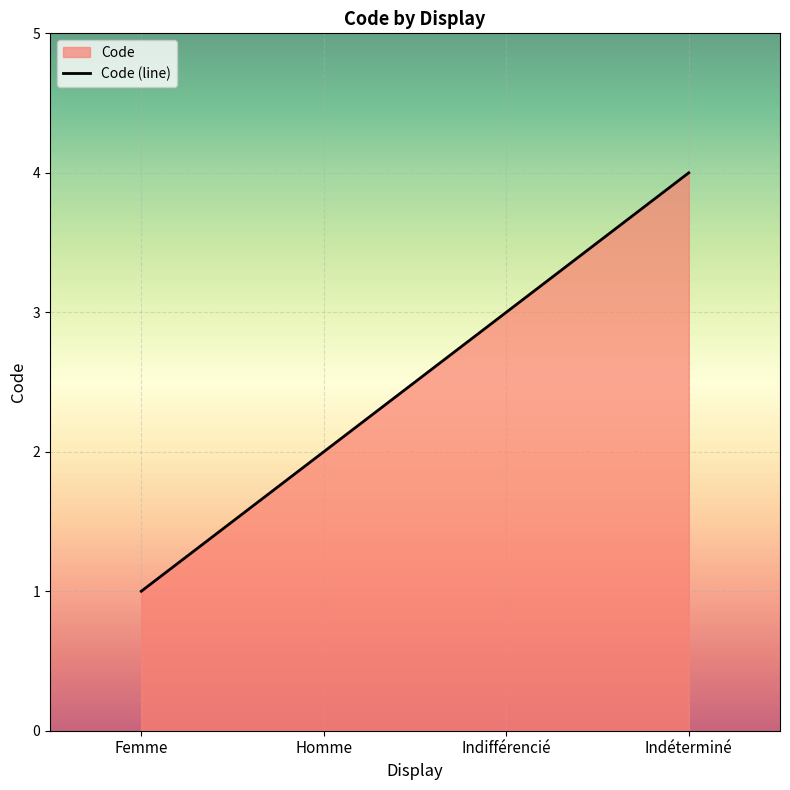

Where is the data nearest to the value 2?

Homme